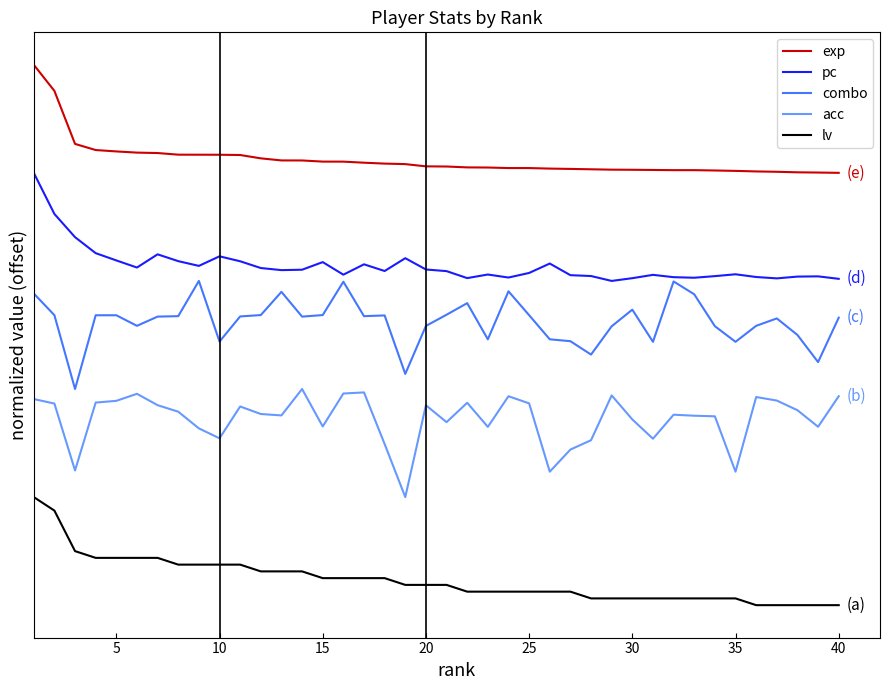

What is the average value of the pc series?

3.1